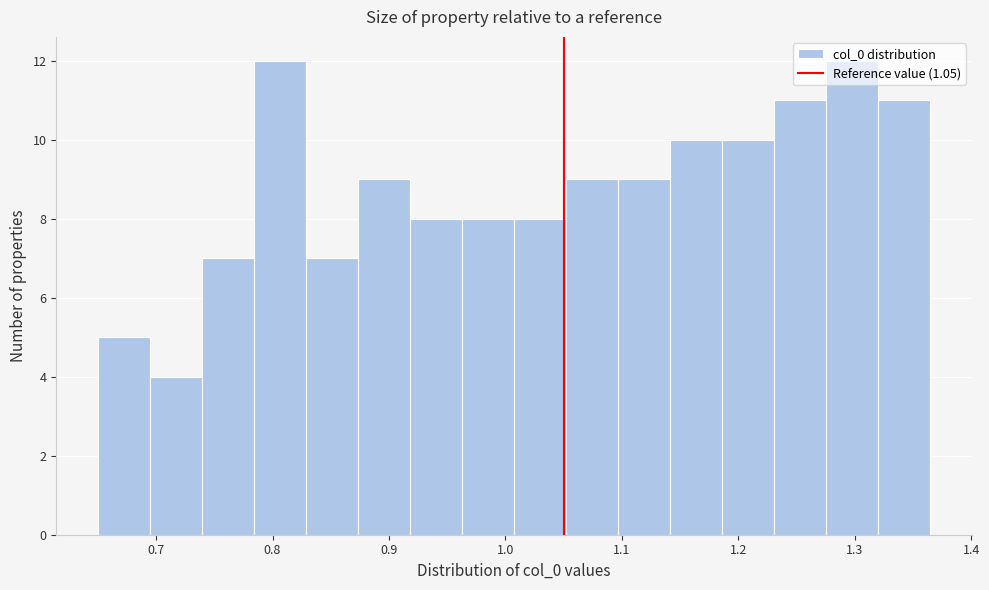

How tall is the bar that spans 1.23 to 1.28 on the x-axis? Neither the bar edges nor the heights are printed on the chart, so give them approximately, as read against the axes.

11